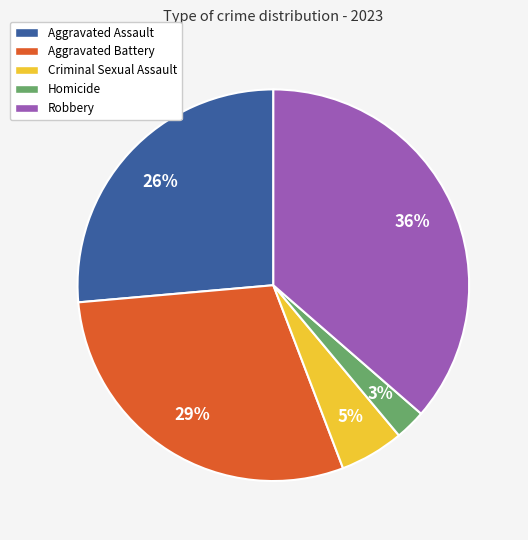

To the nearest percent, what is the average slice percentage?

20%